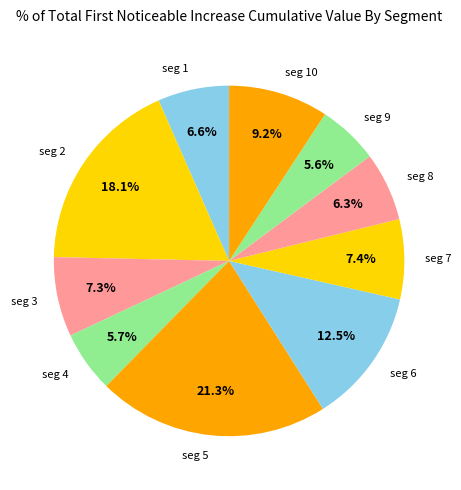

Is there a majority slice in this chart?

No